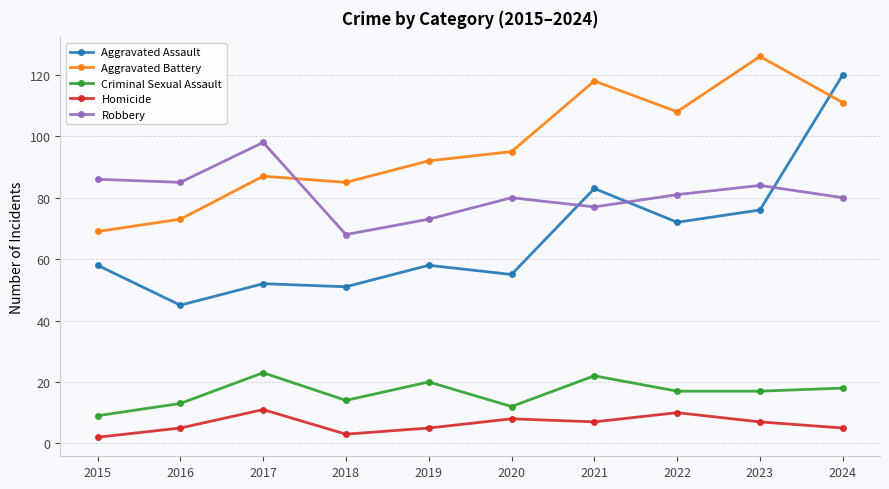

List the series in order of their peak value, highest first.

Aggravated Battery, Aggravated Assault, Robbery, Criminal Sexual Assault, Homicide